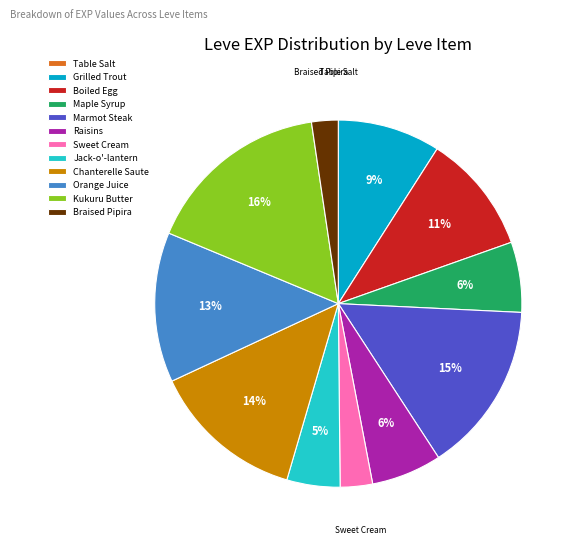

Is there a majority slice in this chart?

No